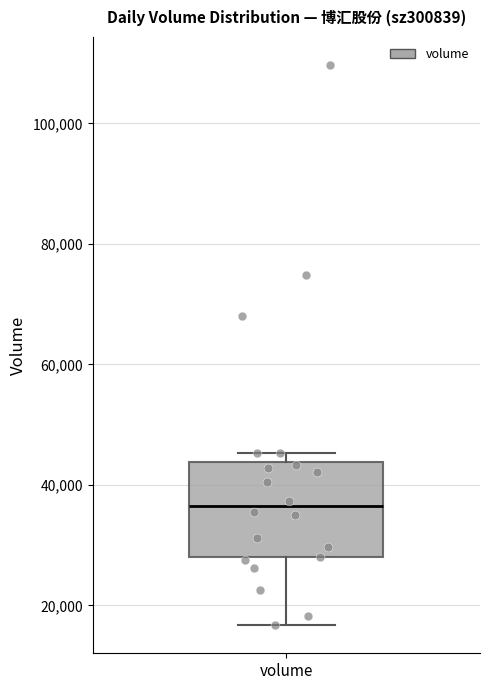

Read this box plot against the y-axis: the position of the median line, the range covered by the box, and the ends of both whiskers. The values are not printed on the chart, so give them approximately, as read against the axis.

median 36000, box 28000 to 44000, whiskers 16000 to 46000